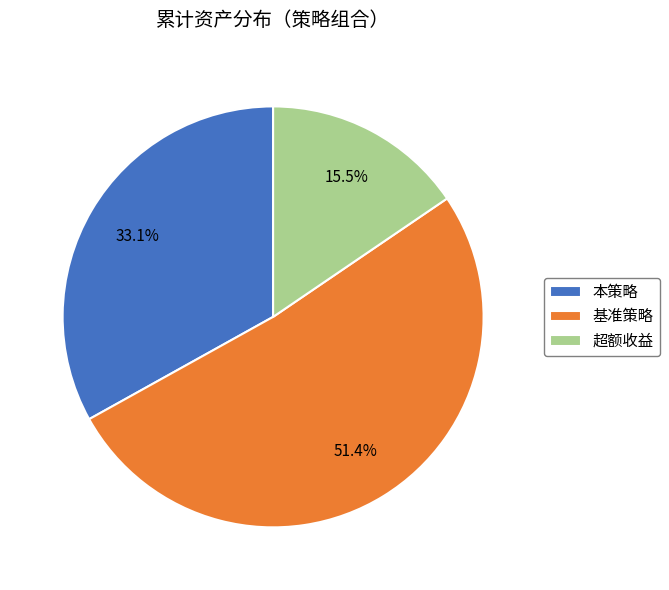

Approximately how many times larger is the value at 超额收益 compared to 基准策略?

0.3